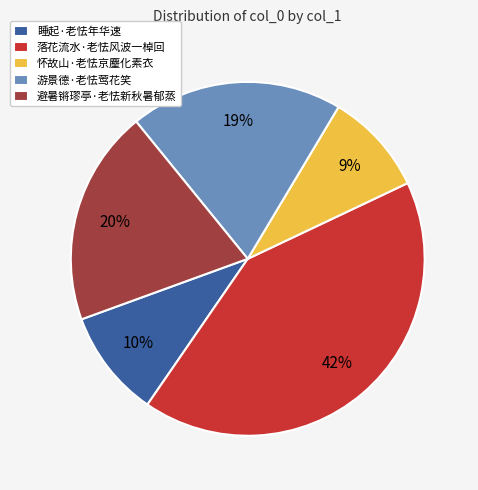

To the nearest percent, what is the average slice percentage?

20%